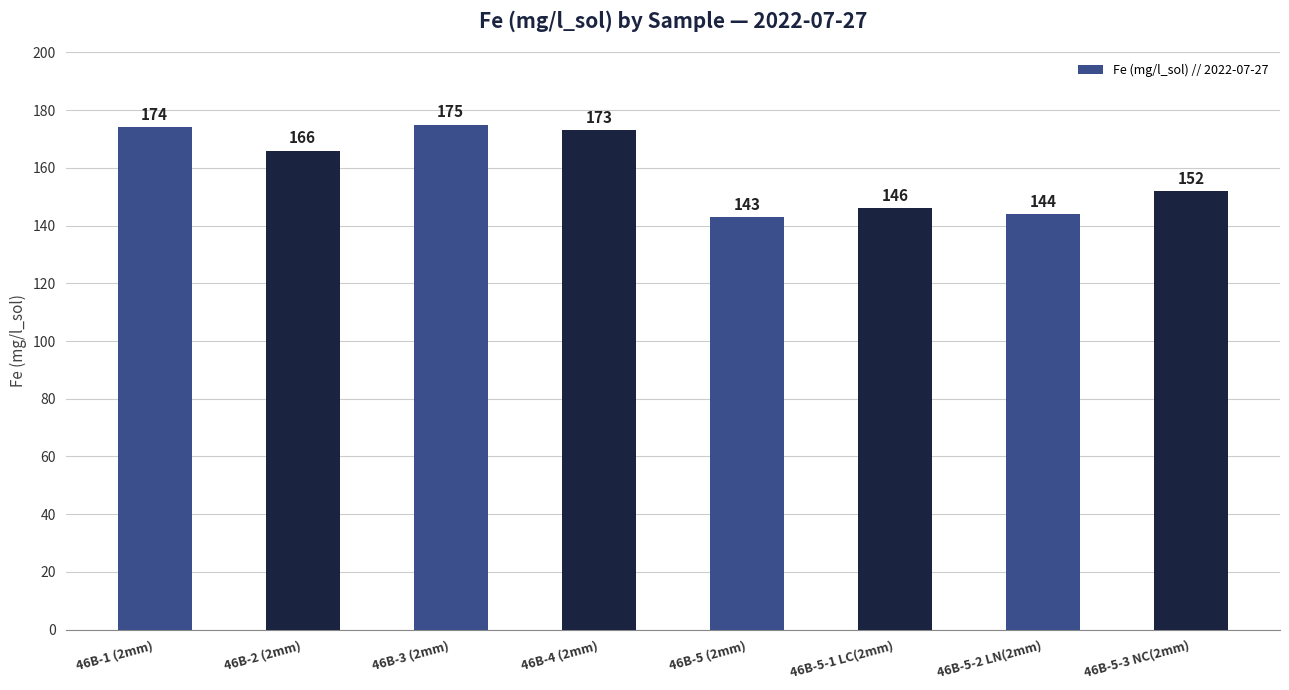

Count the number of categories in the chart.

8